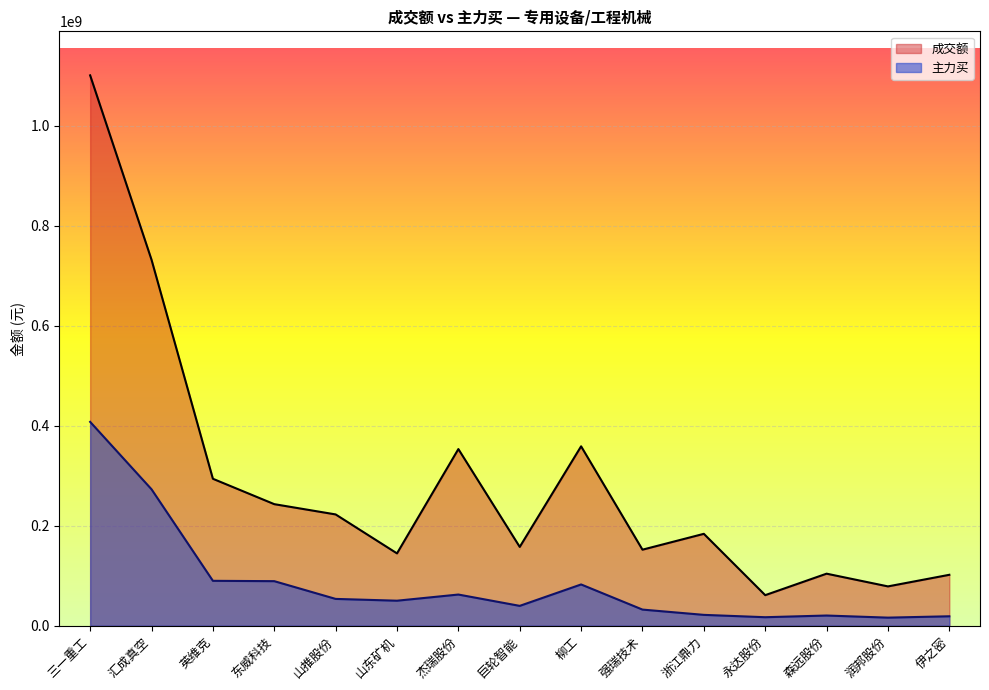

True or false: 主力买 has a value of 16192694 at 润邦股份.

True